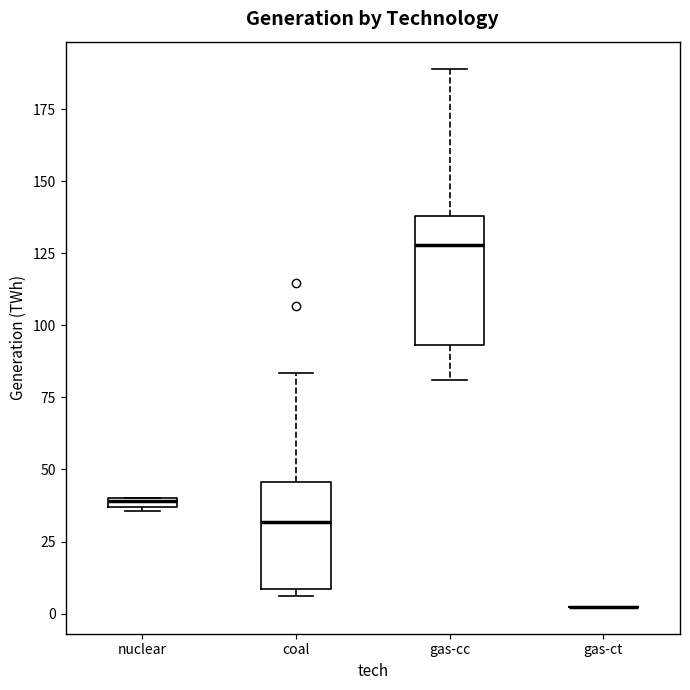

Where is the lower edge of the box for nuclear on the y-axis? The values are not printed on the chart, so give them approximately, as read against the axis.

35